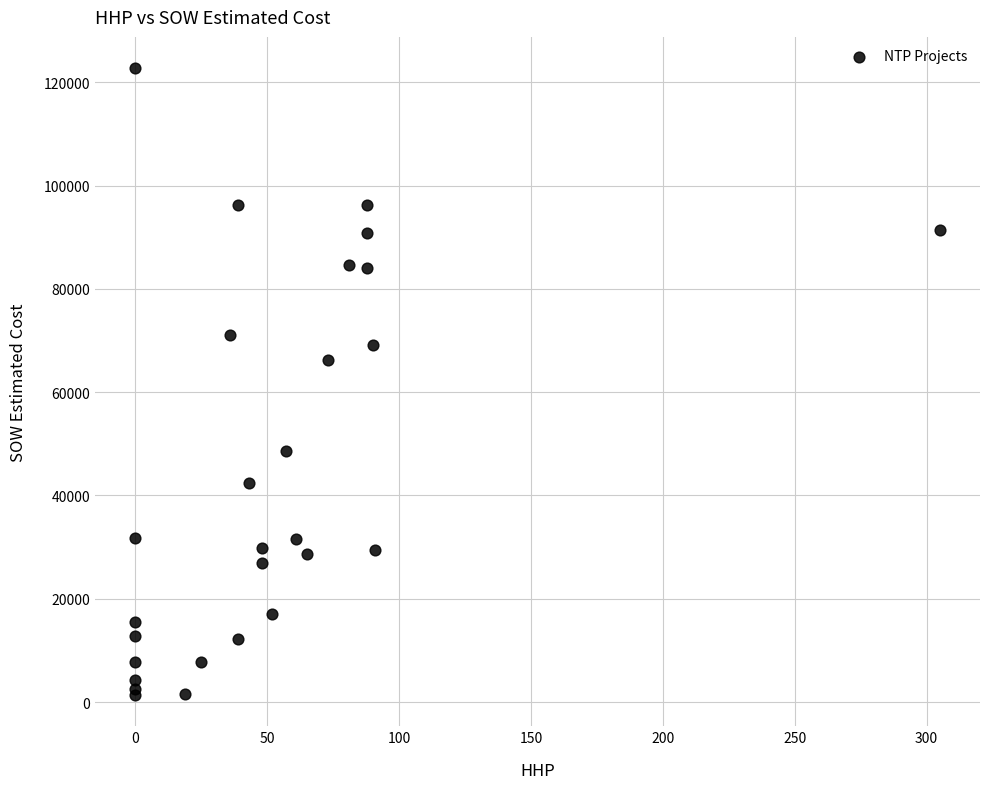

What Y value in the scatter plot is closest to 62029?

66271.5